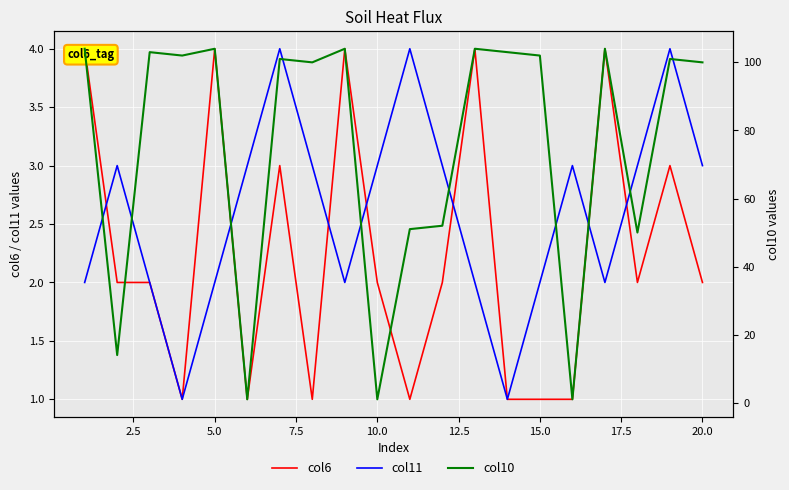

After their last crossing, which series has the higher values: col11 or col6?

col11